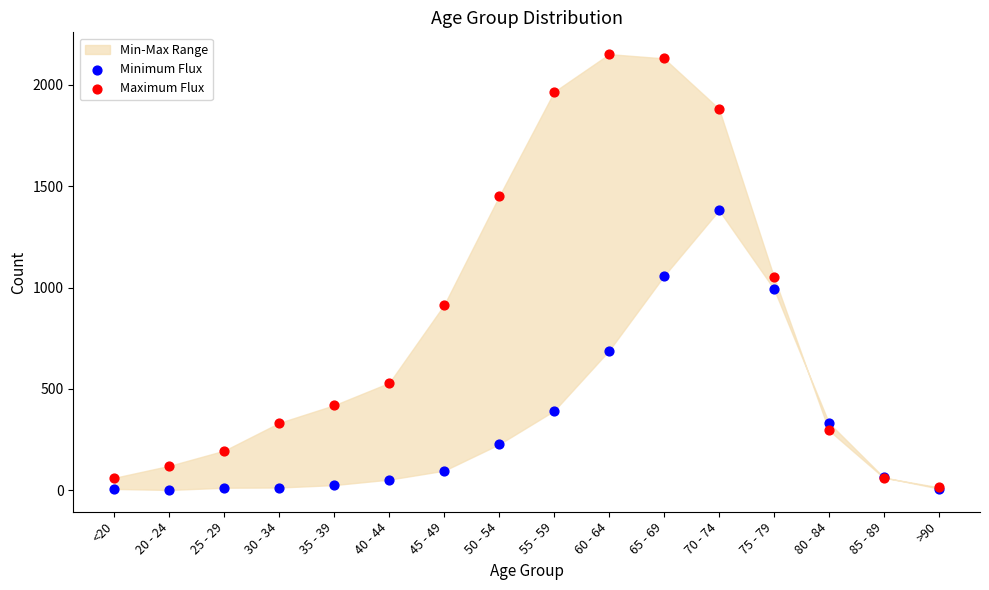

Which series has the widest spread of Y values?

Maximum Flux